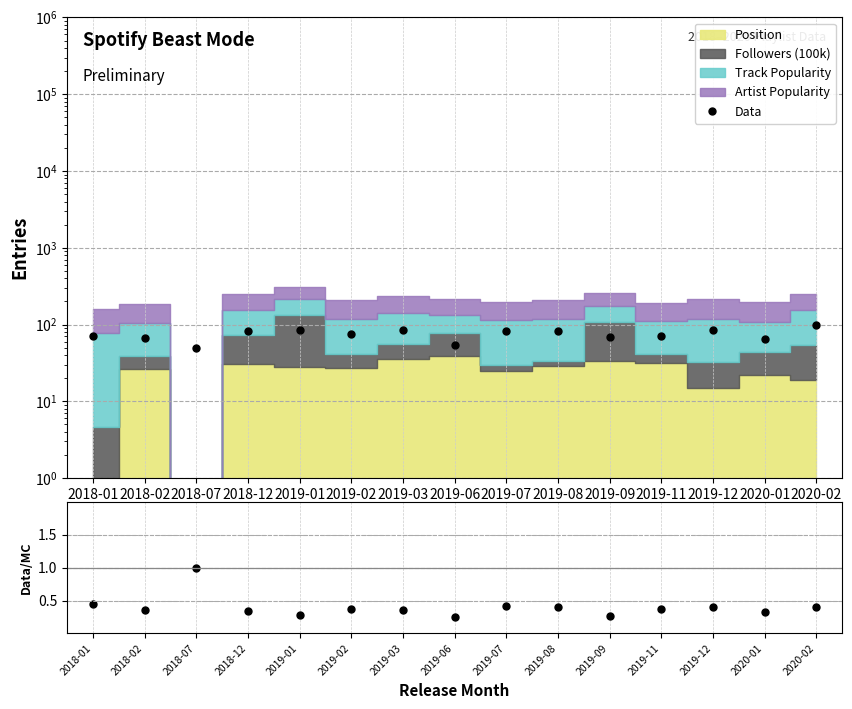

True or false: Data has more than 2 points higher than both neighbors.

True